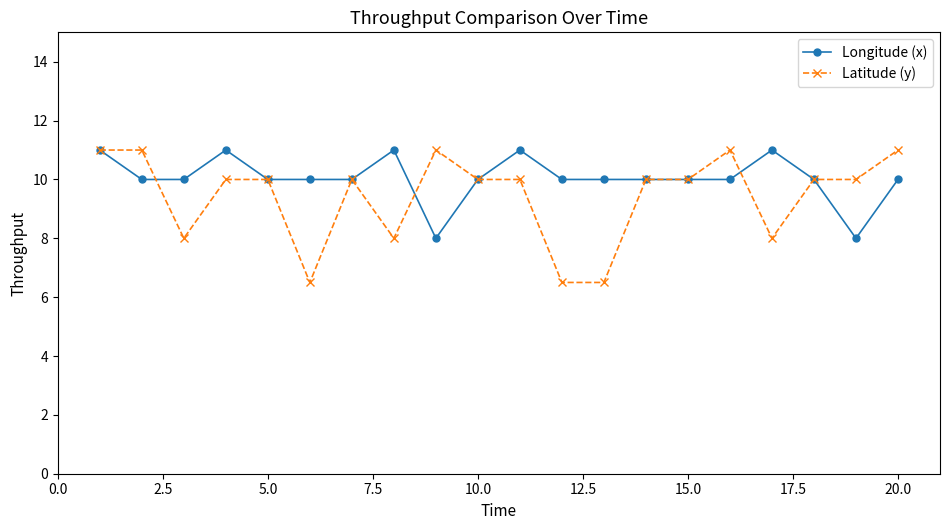

List the series in order of their overall mean, highest first.

Longitude (x), Latitude (y)